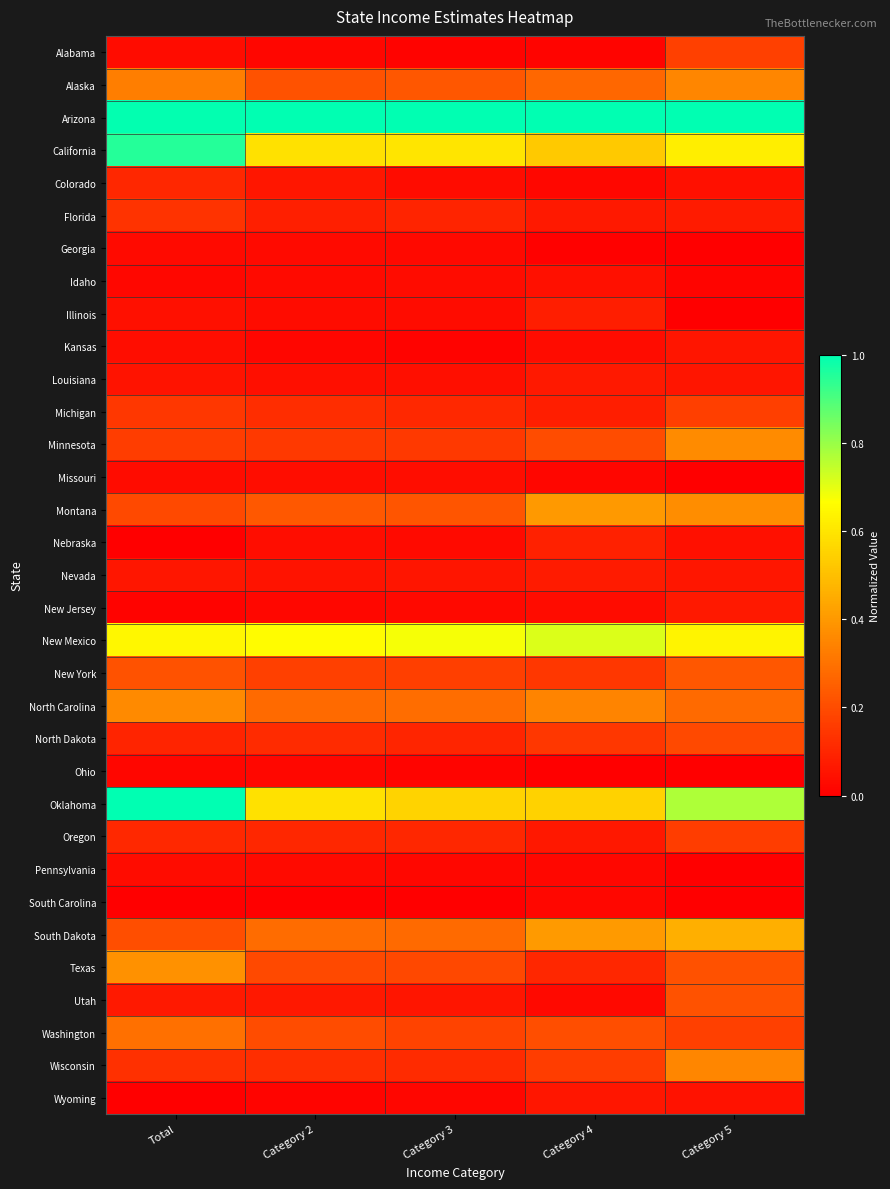

What is the greatest value displayed?

1.0